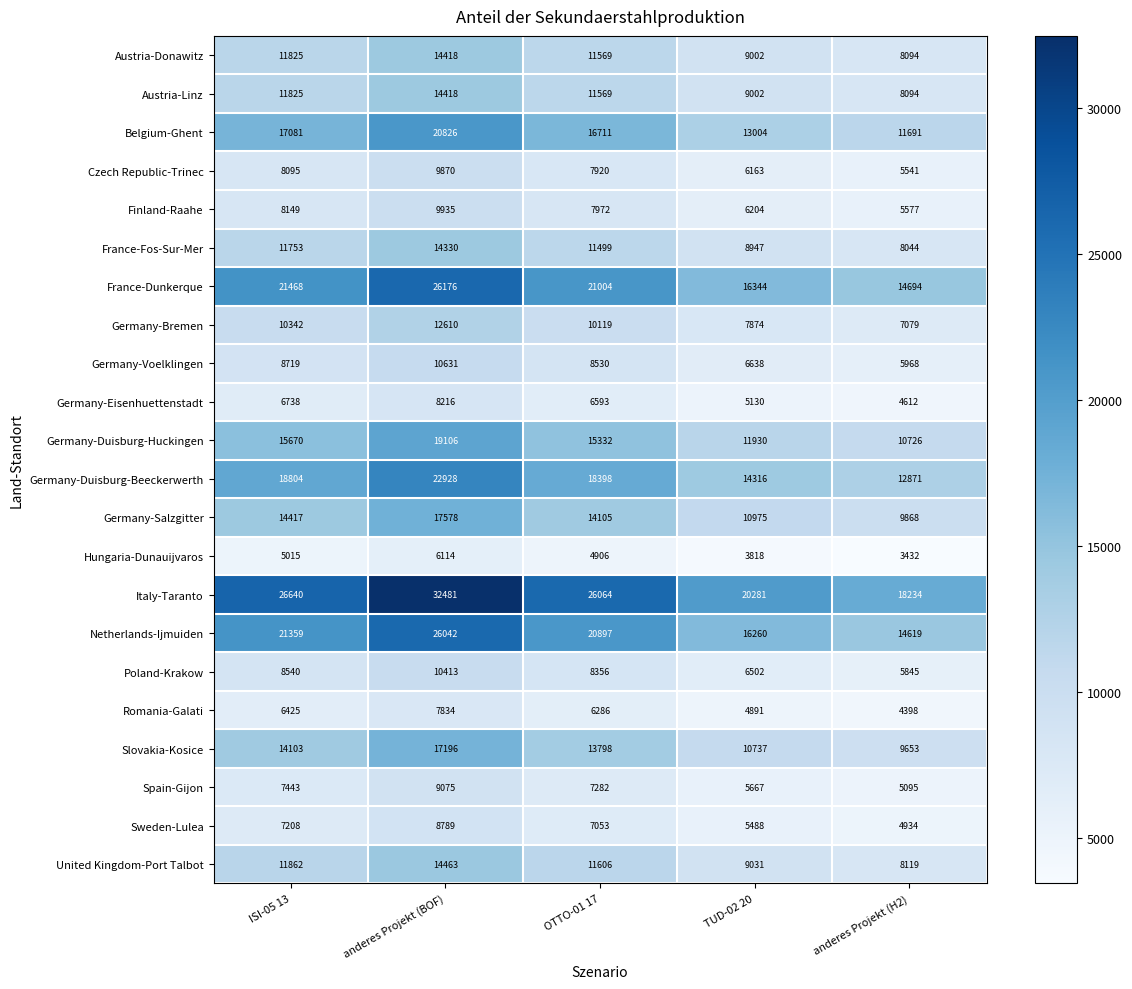

What is the maximum value shown in the chart?

32481